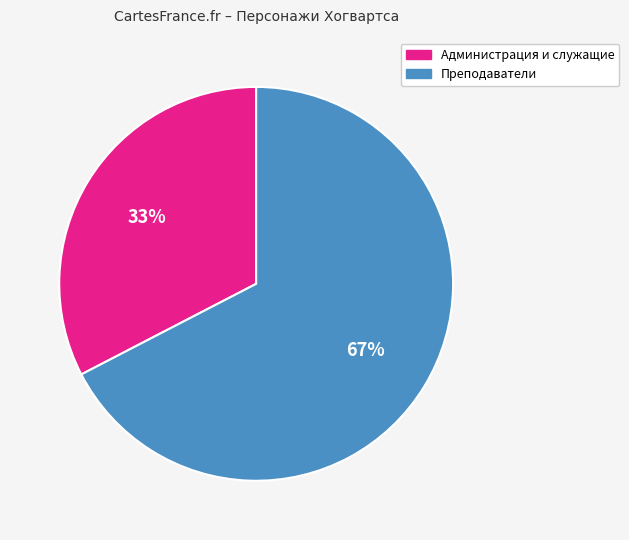

Is the sum of Администрация и служащие and Преподаватели greater than half?

Yes